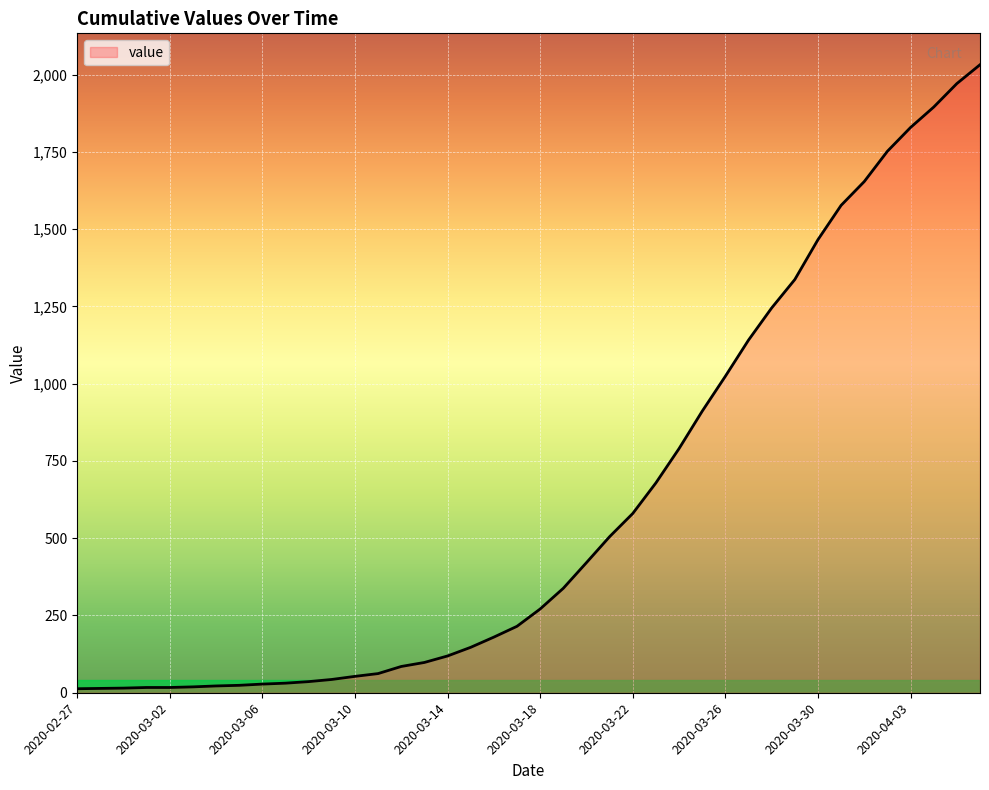

How many lines are shown in the chart?

1